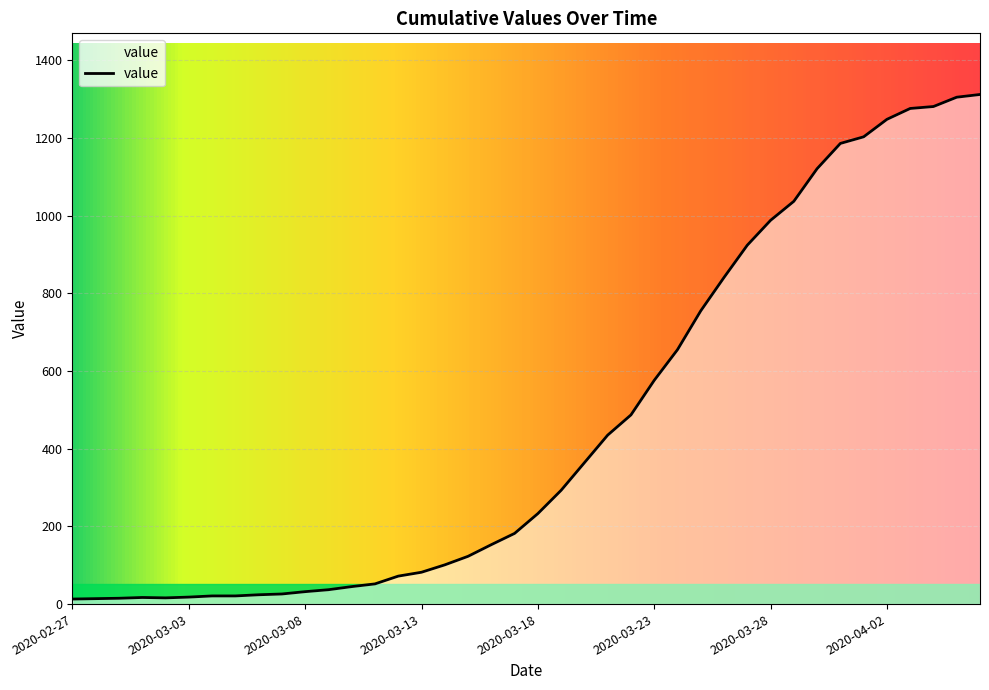

What is the difference between the maximum and minimum values?

1299